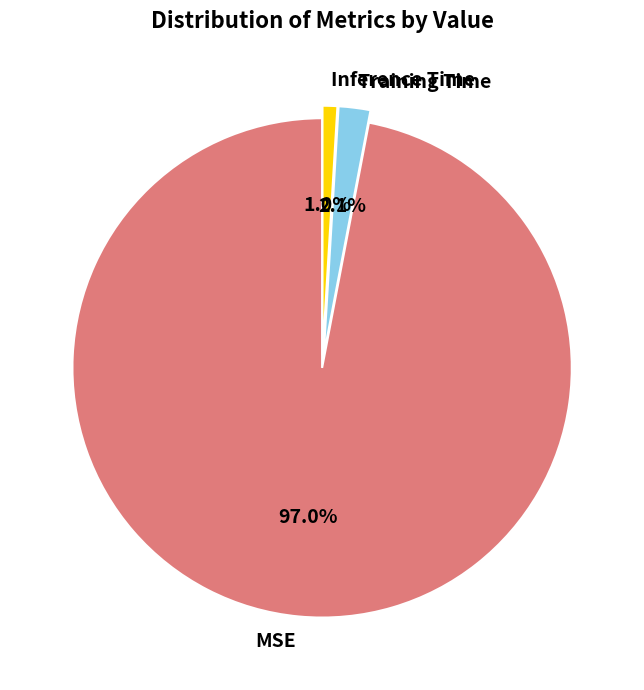

To the nearest percent, what is the difference between the largest and smallest slice percentages?

96%